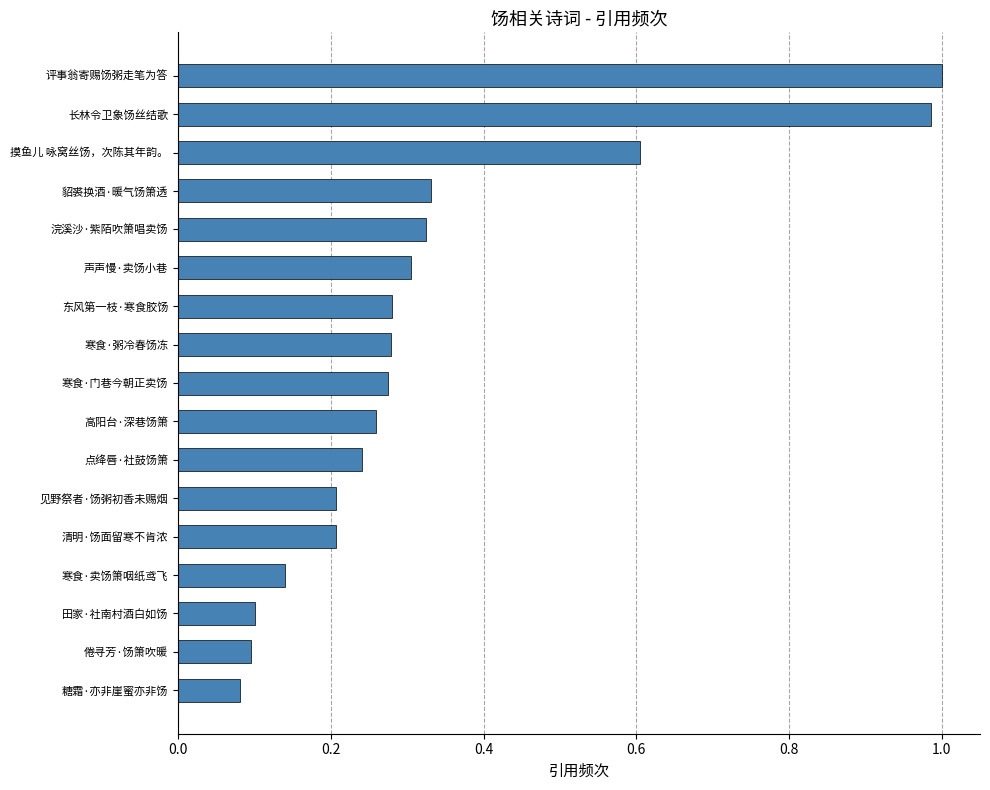

True or false: the data shows 0.1 at 声声慢·卖饧小巷.

False